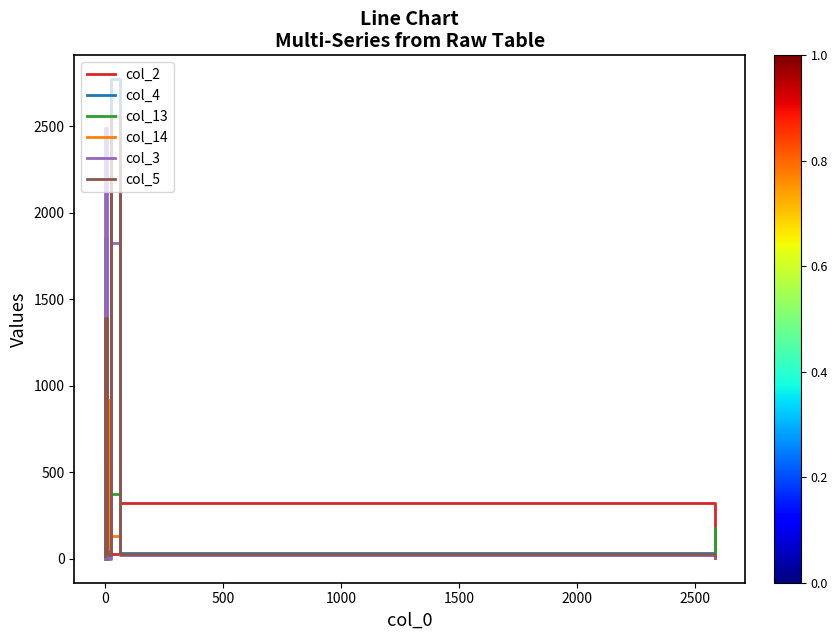

Count the number of categories in the chart.

10